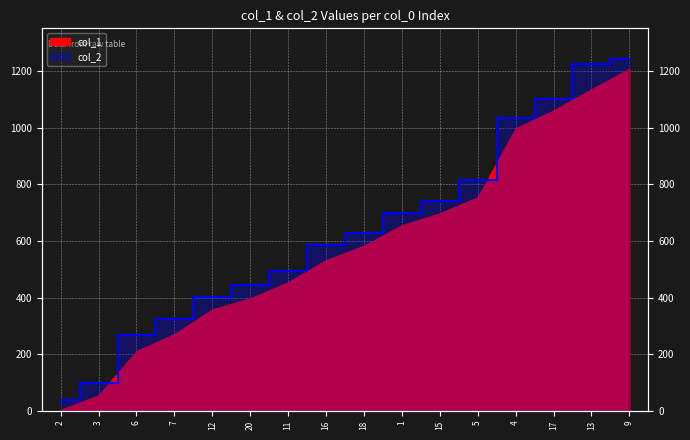

What is the label of the 16th point from the right?

2